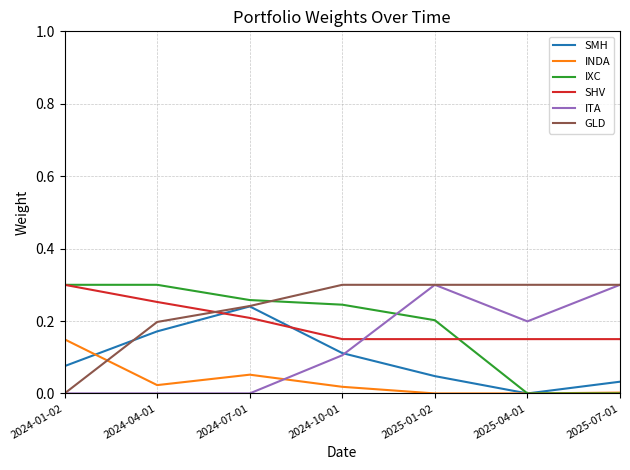

What position from the right is 2025-01-02?

3